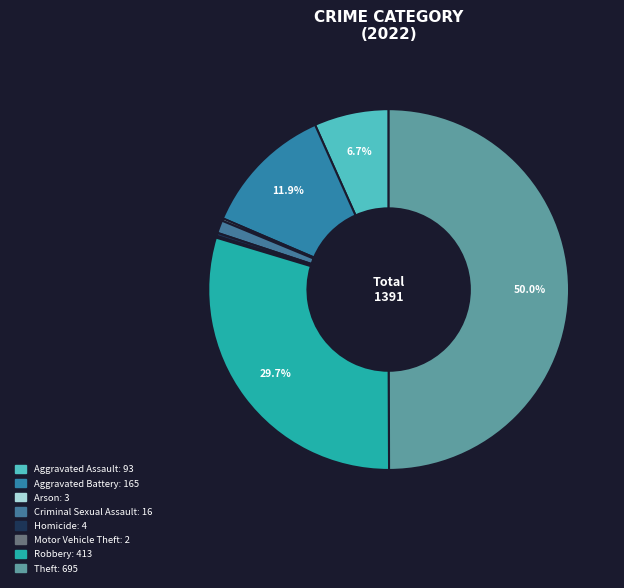

True or false: Theft accounts for 44% of the total.

False